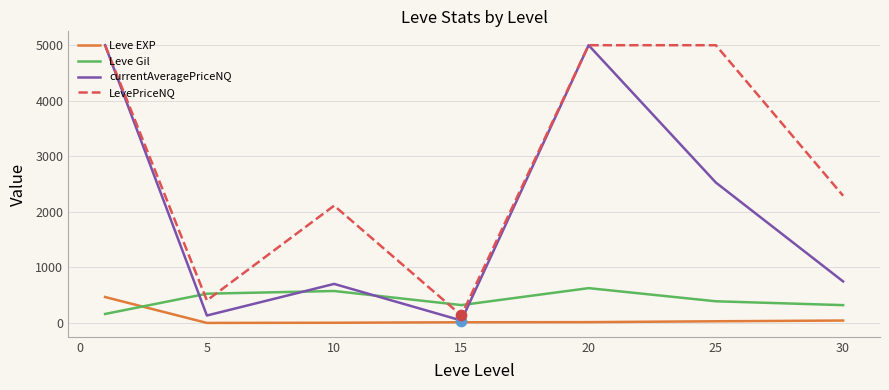

True or false: Leve EXP and LevePriceNQ cross at least once.

False